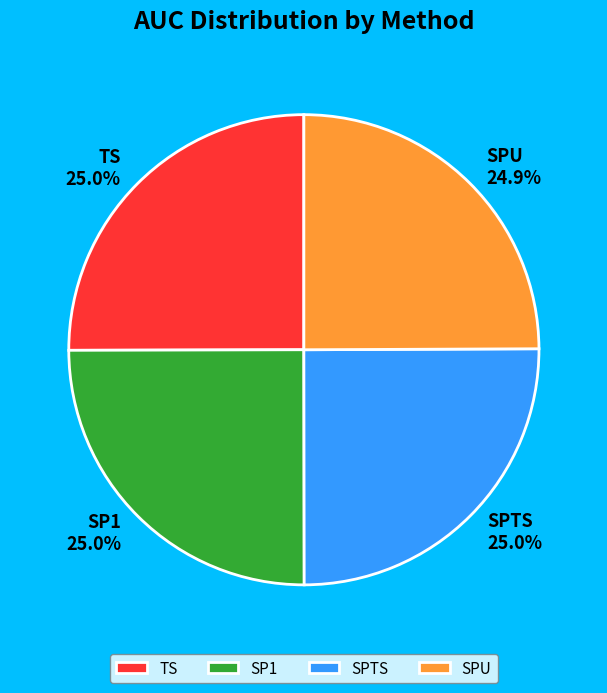

To the nearest percent, what is the average slice percentage?

25%